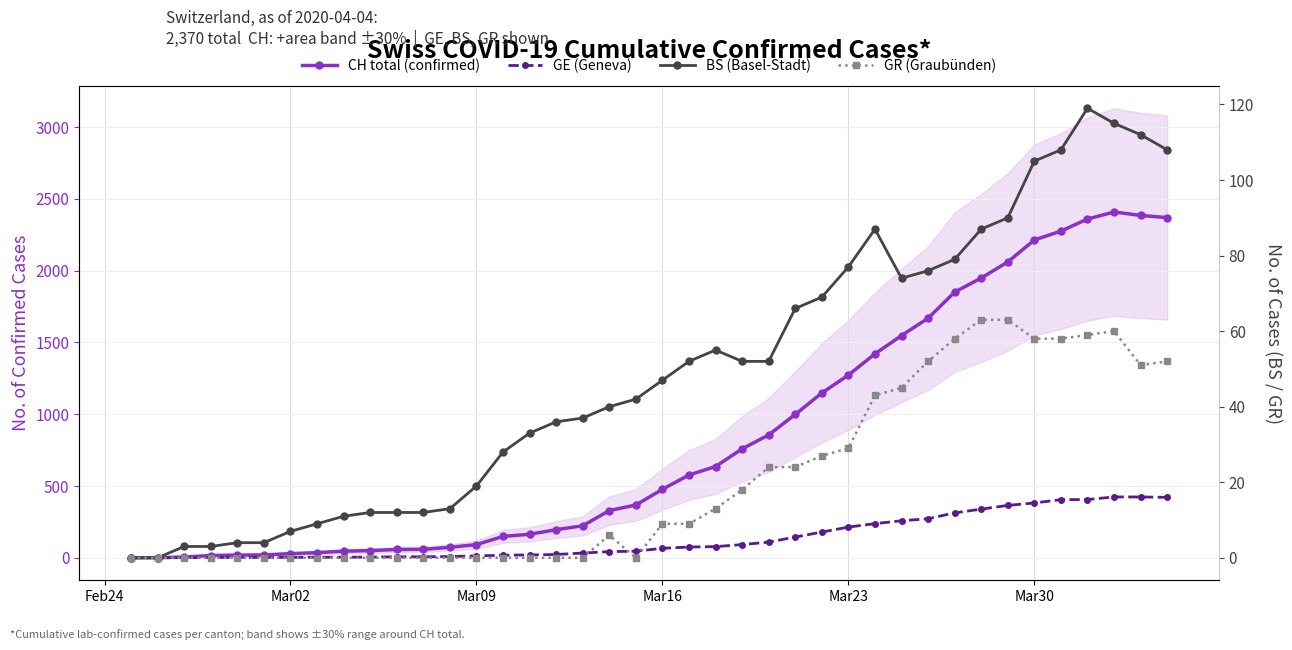

Count the number of data series in this chart.

4